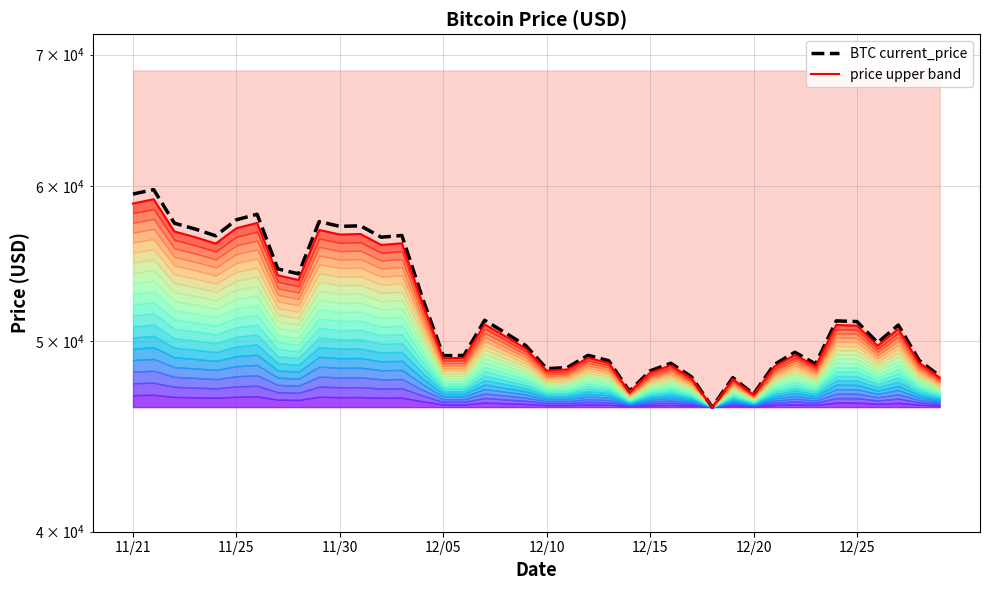

How many series are shown in this chart?

2